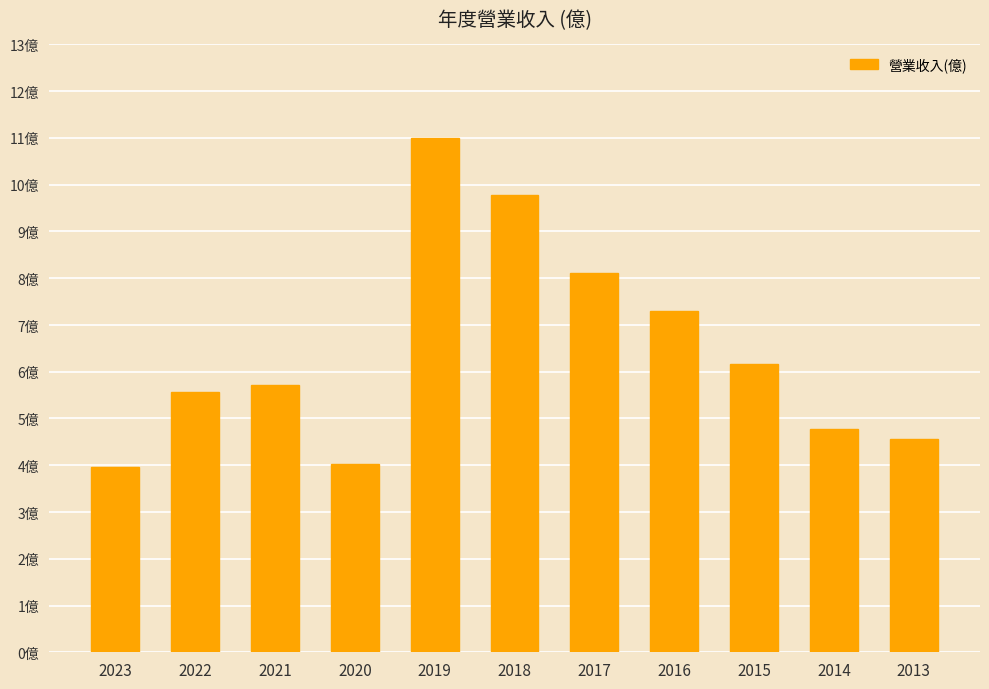

Does the chart contain any negative values?

No